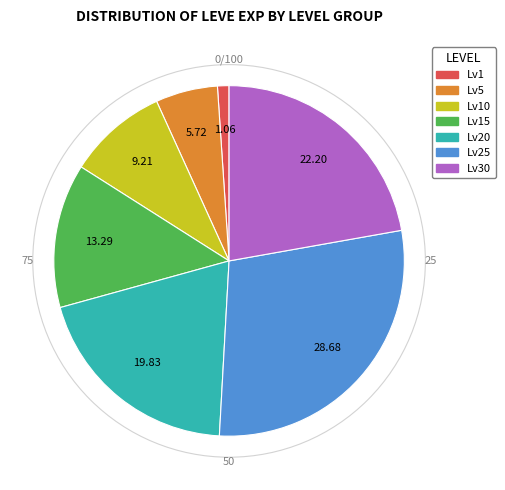

Is there a majority slice in this chart?

No